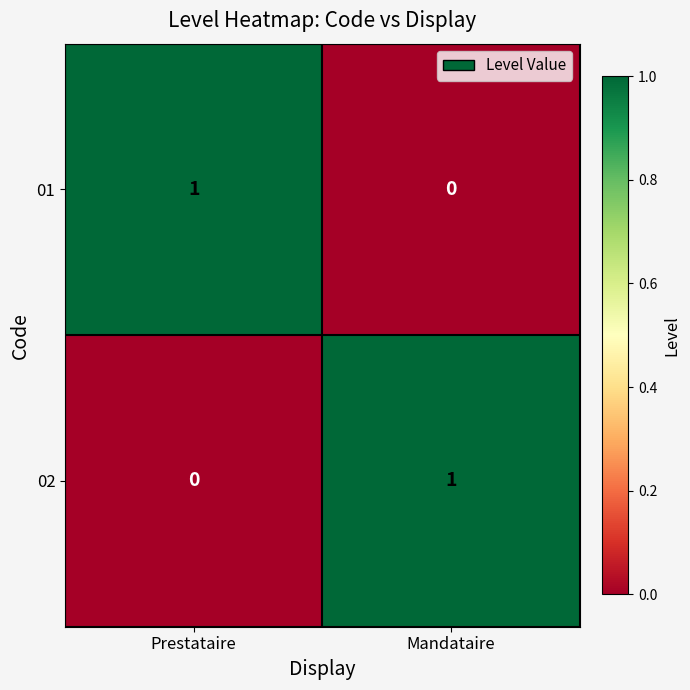

At how many categories does at least one series exceed 0?

2